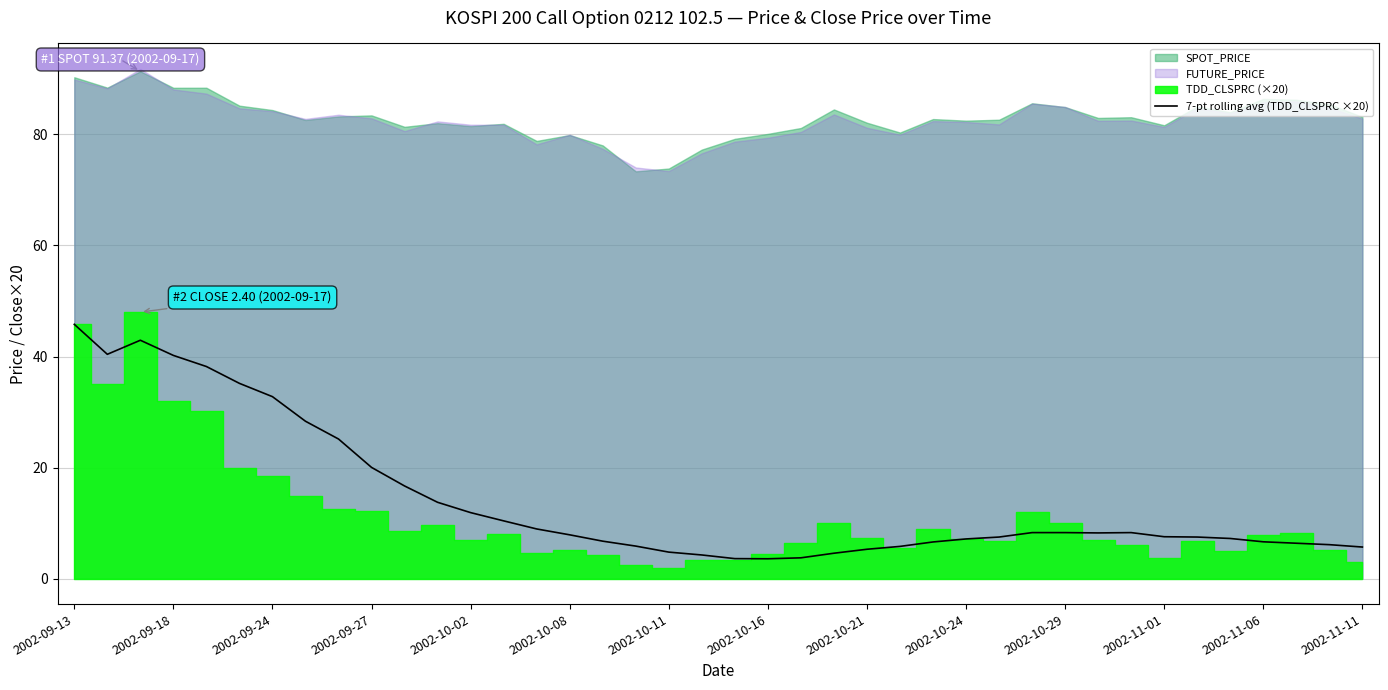

Where does the data first go above 7?

2002-09-13